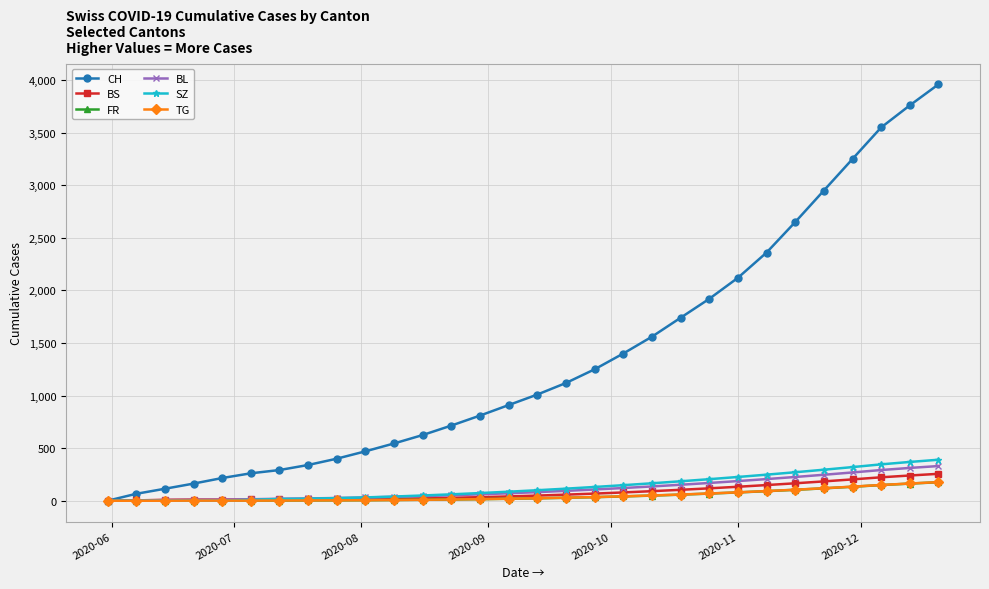

Which series has the widest spread of values?

CH